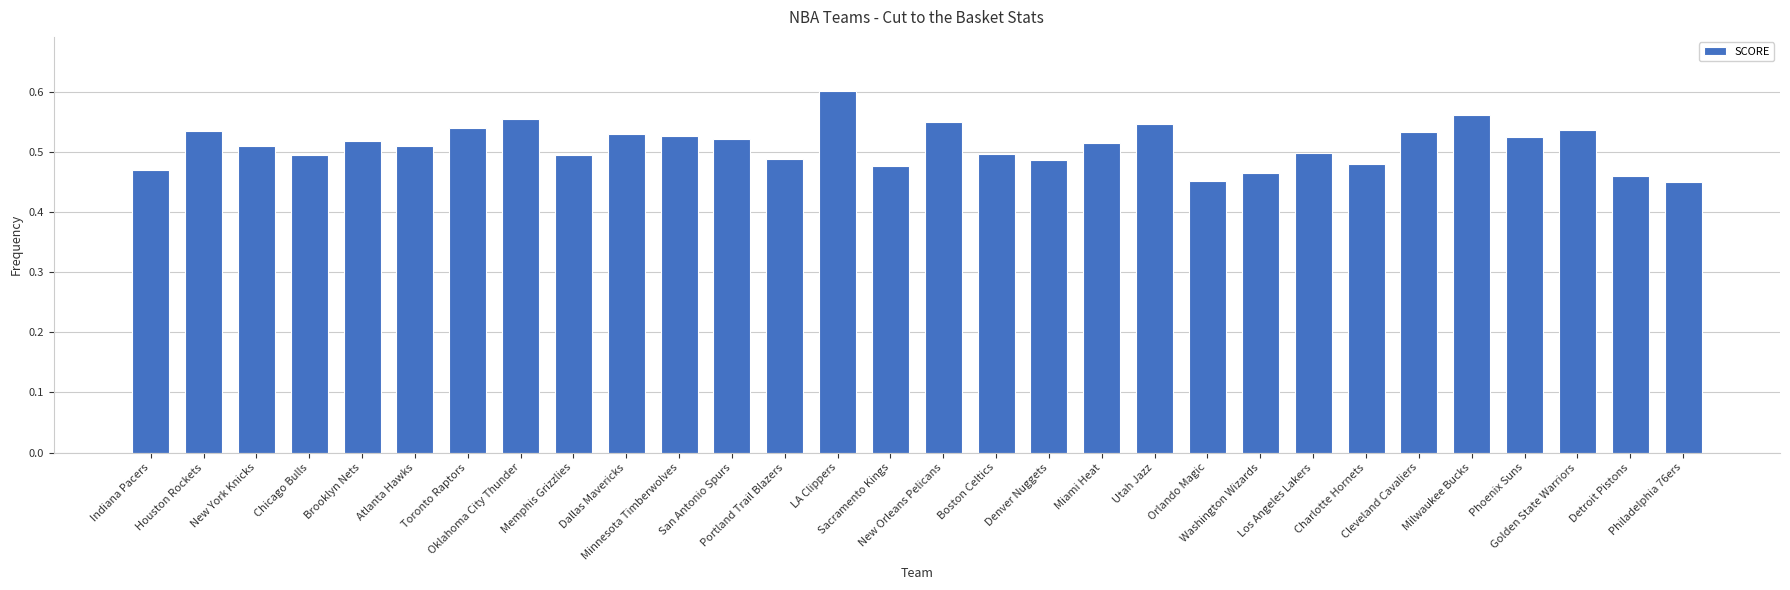

How many series are shown in this chart?

1